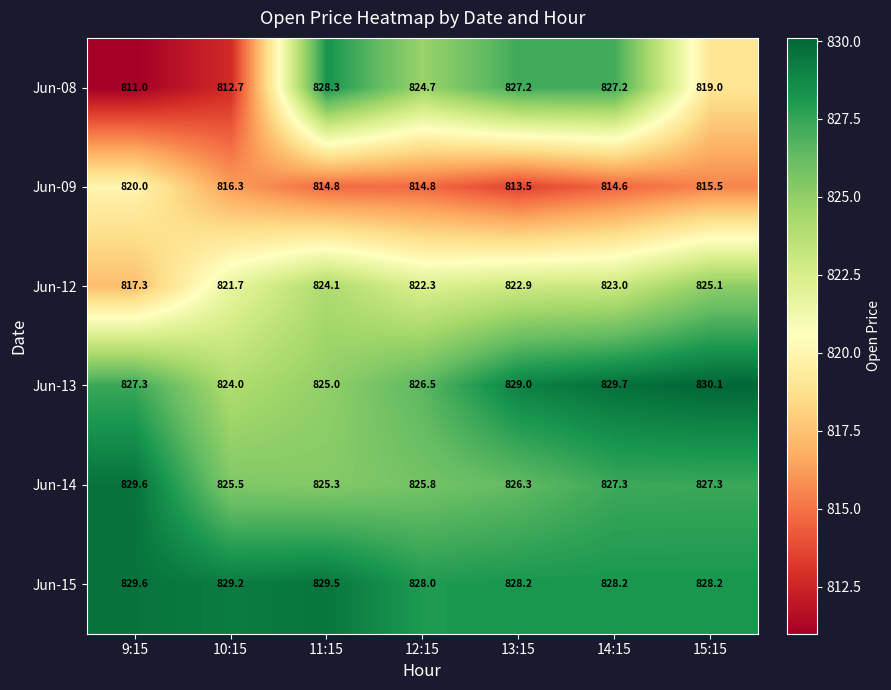

The value of Jun-15 at 13:15 is 402.4. True or false?

False